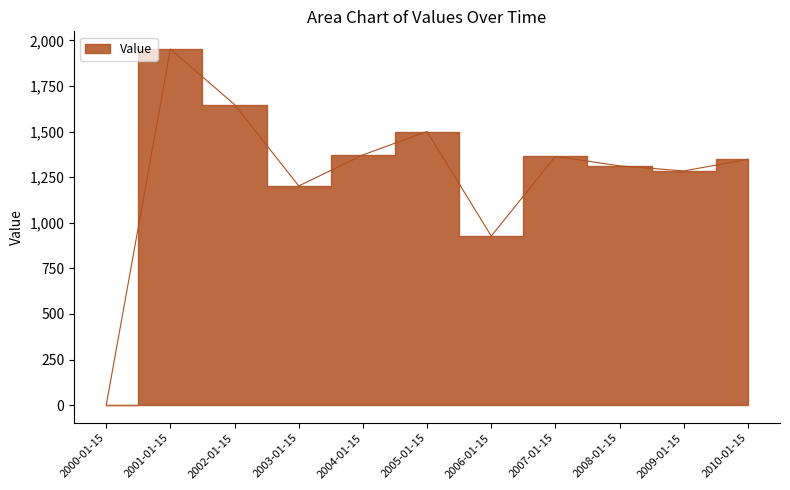

Reading left to right, transcribe all the data shown in this chart.

2000-01-15=0.0	2001-01-15=1952.1	2002-01-15=1647.9	2003-01-15=1201.8	2004-01-15=1372.1	2005-01-15=1500.2	2006-01-15=927.0	2007-01-15=1363.7	2008-01-15=1312.1	2009-01-15=1284.3	2010-01-15=1347.6